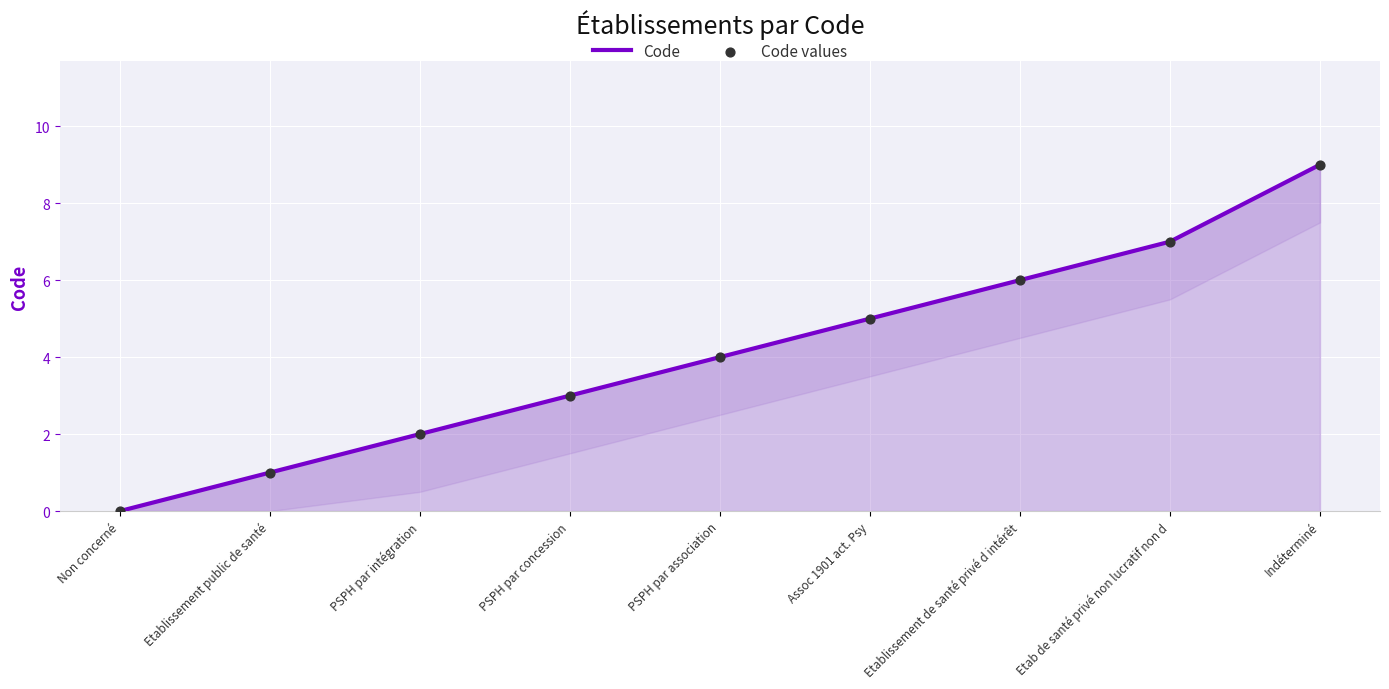

What are all the series names shown in the legend?

Code, Code values